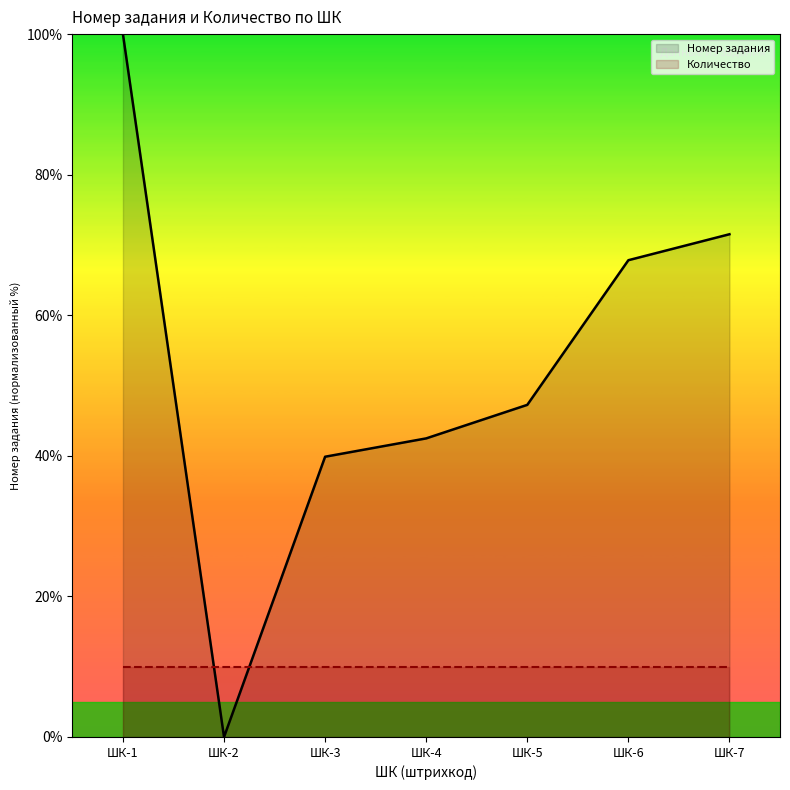

What is the total value across all series at ШК-7?

81.5